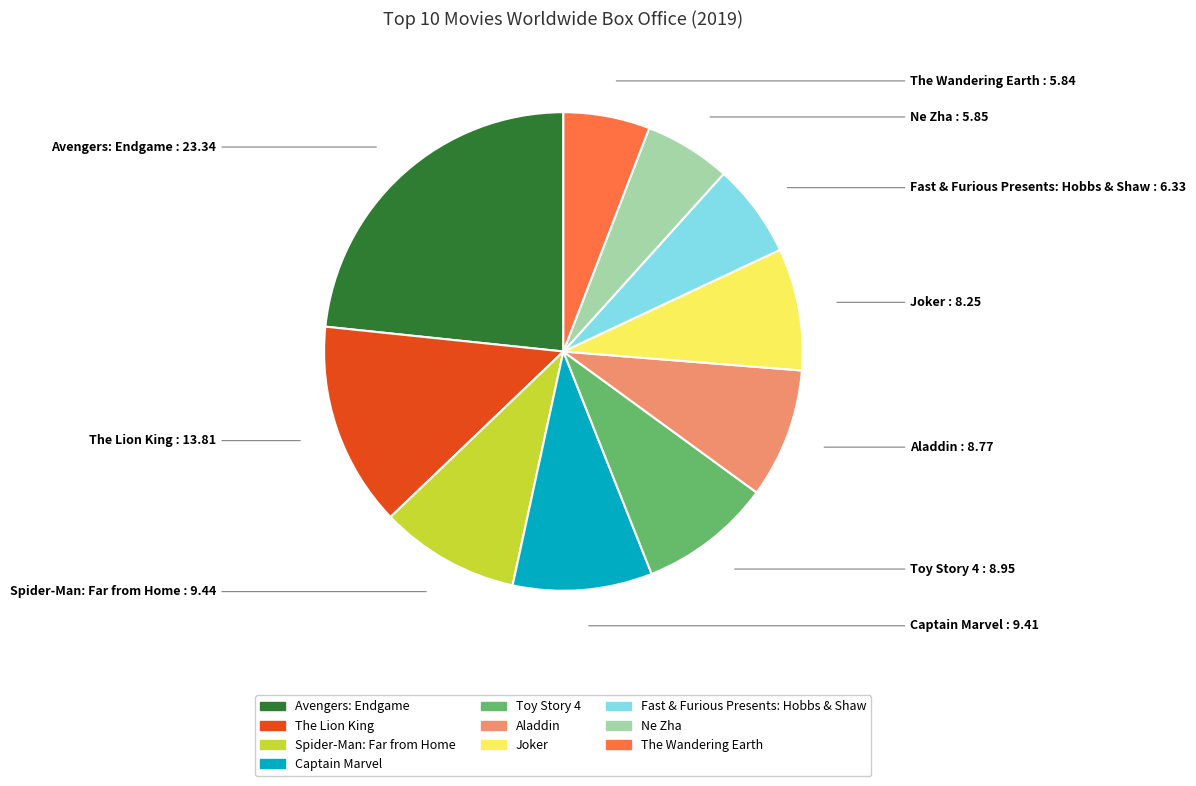

True or false: Captain Marvel accounts for 14% of the total.

False